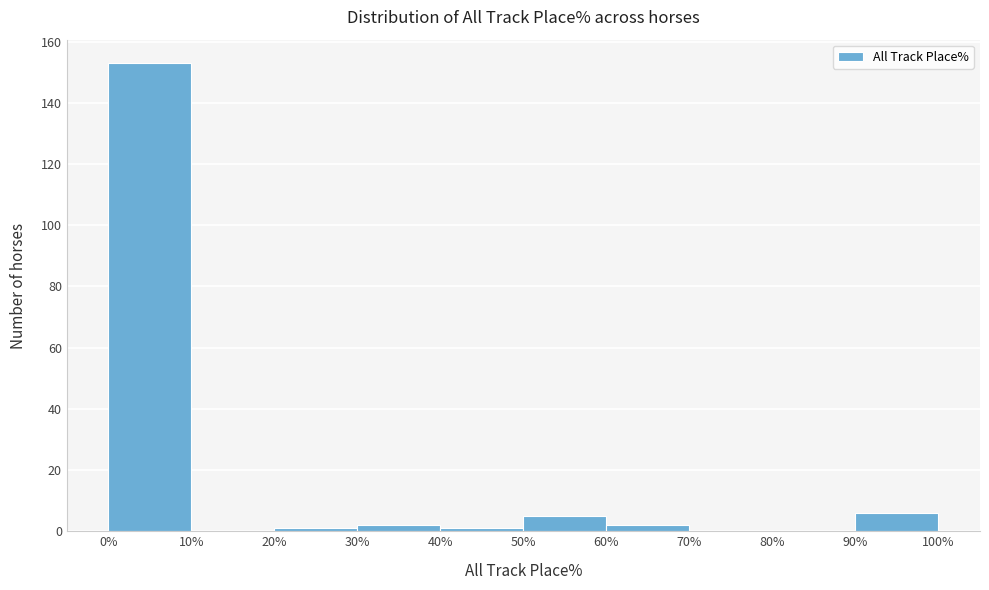

Reading left to right, transcribe this chart: for each bar, give the range it covers on the x-axis and its height. The values are not printed on the chart, so give them approximately, as read against the axis.

0% to 10%: 154
10% to 20%: 0
20% to 30%: under 2
30% to 40%: 2
40% to 50%: under 2
50% to 60%: 6
60% to 70%: 2
70% to 80%: 0
80% to 90%: 0
90% to 100%: 6